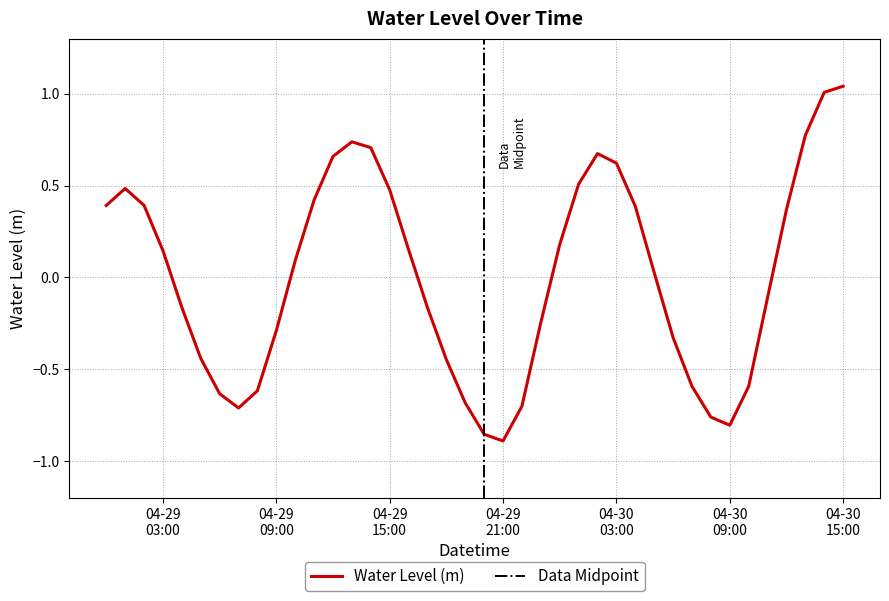

Which label corresponds to the largest value in the chart?

04-30 15:00